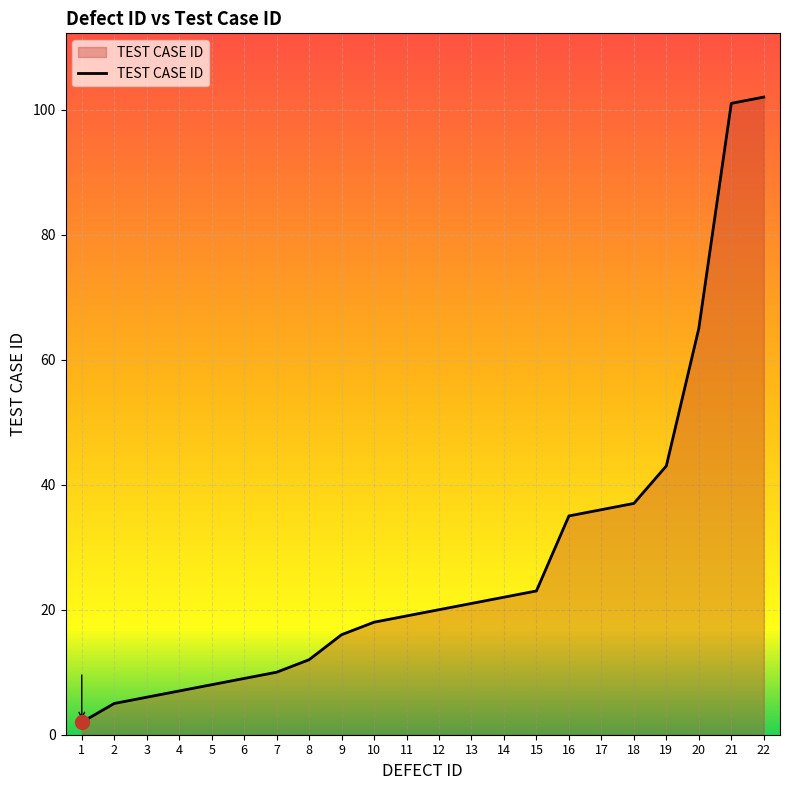

What is the greatest value displayed?

102